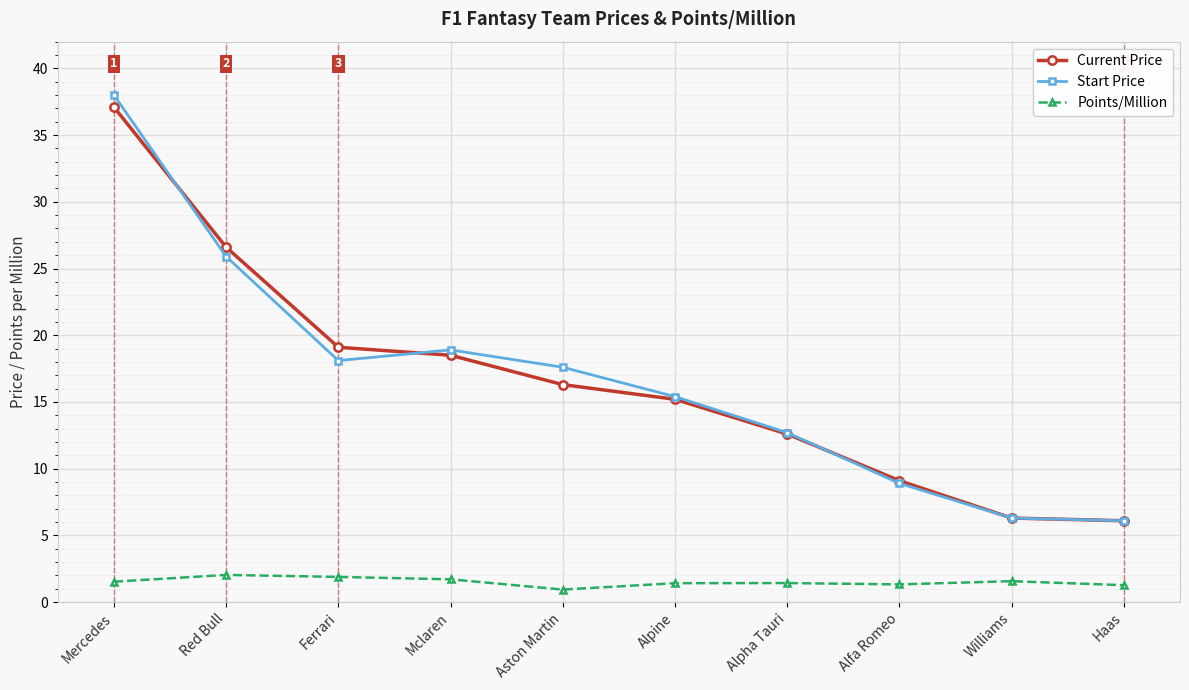

What is the difference between the maximum and minimum values in the Current Price series?

31.0